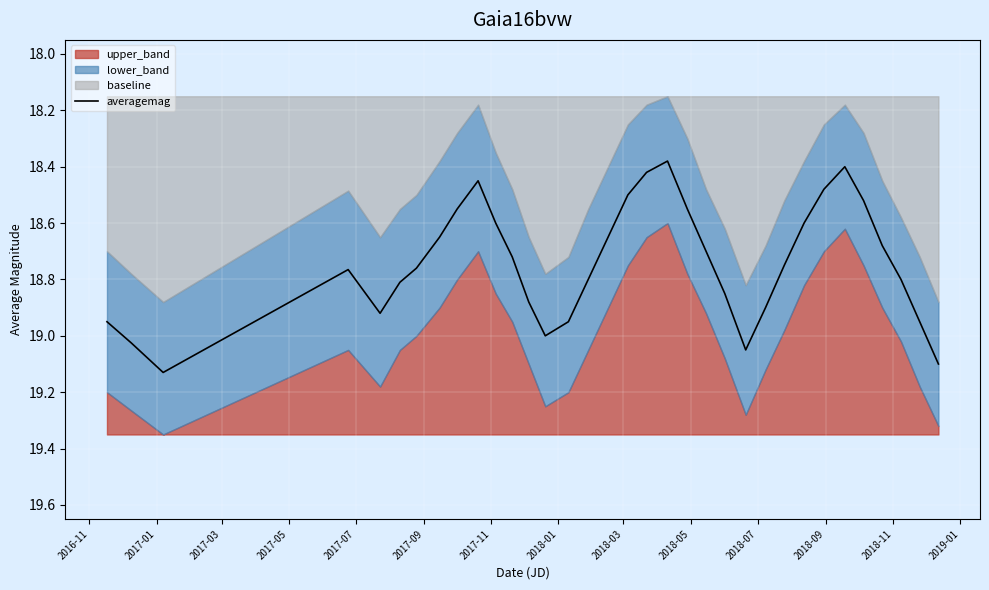

The value at 29 is 5.6. True or false?

False